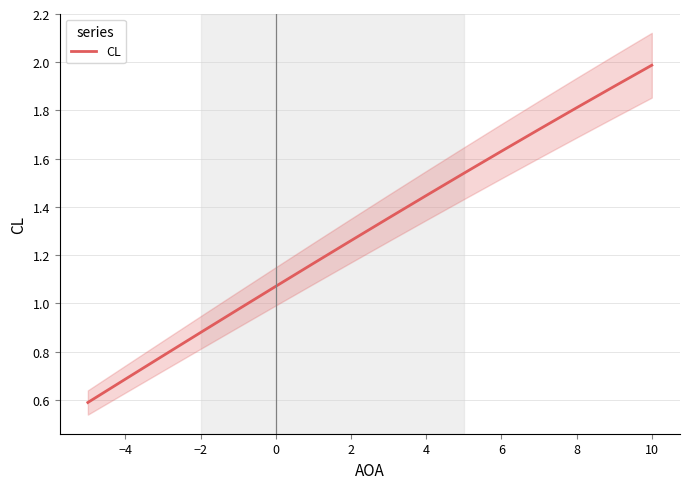

How many lines are shown in the chart?

1